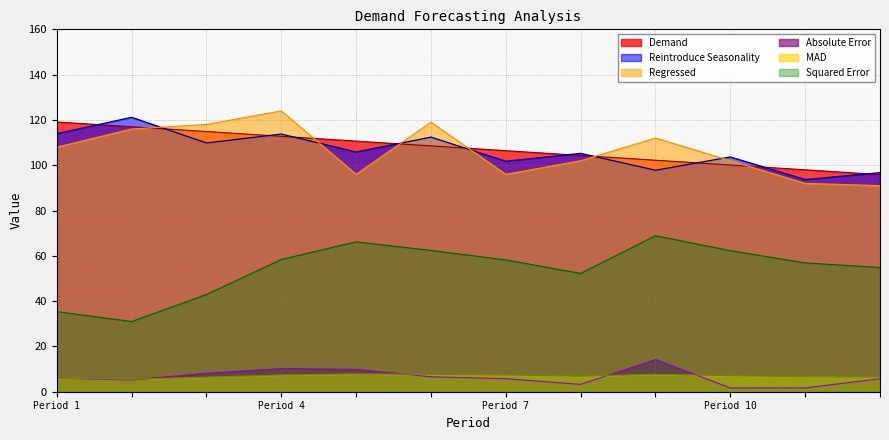

True or false: MAD and Demand cross at least once.

False